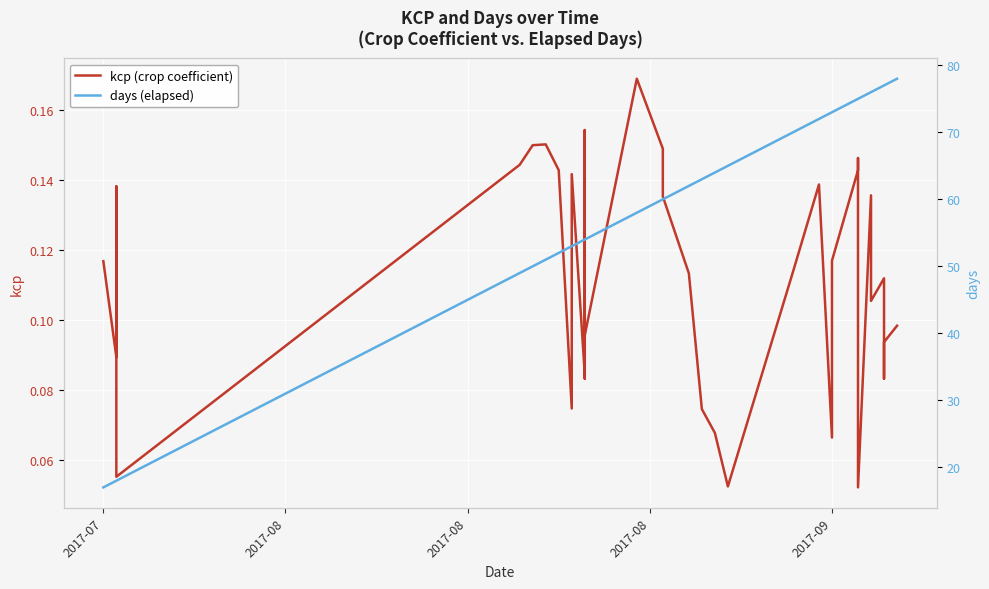

At how many categories does at least one series exceed 72?

13